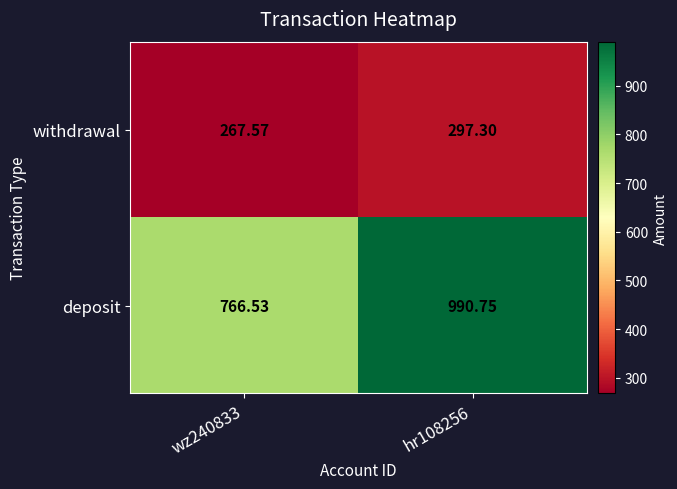

Which series has the largest total across all categories?

deposit